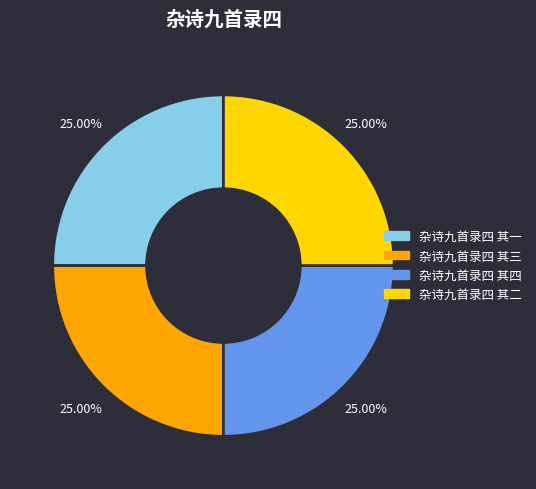

To the nearest percent, what portion does 杂诗九首录四 其三 represent?

25%